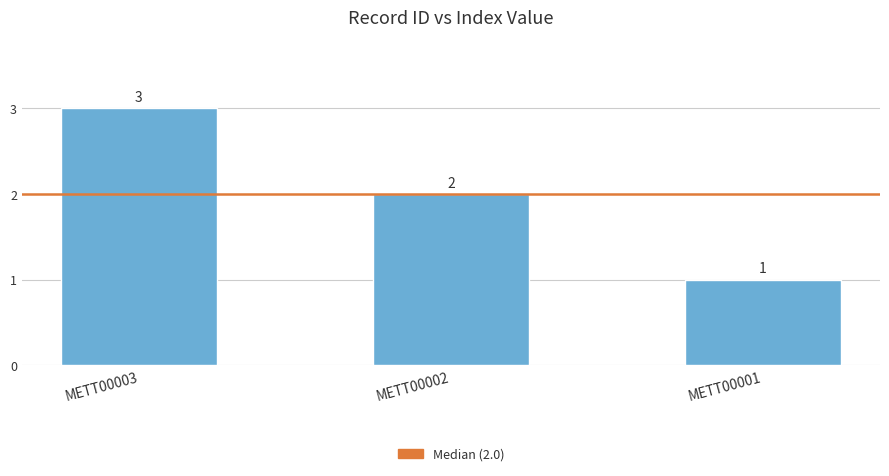

Count the values in the range 1 to 3.

3